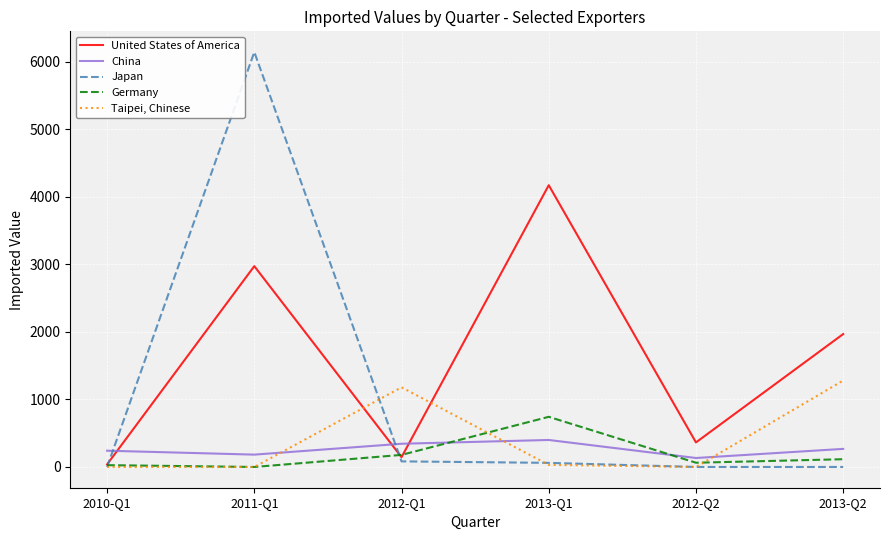

What is the spread (max minus min) of values at 2010-Q1?

241